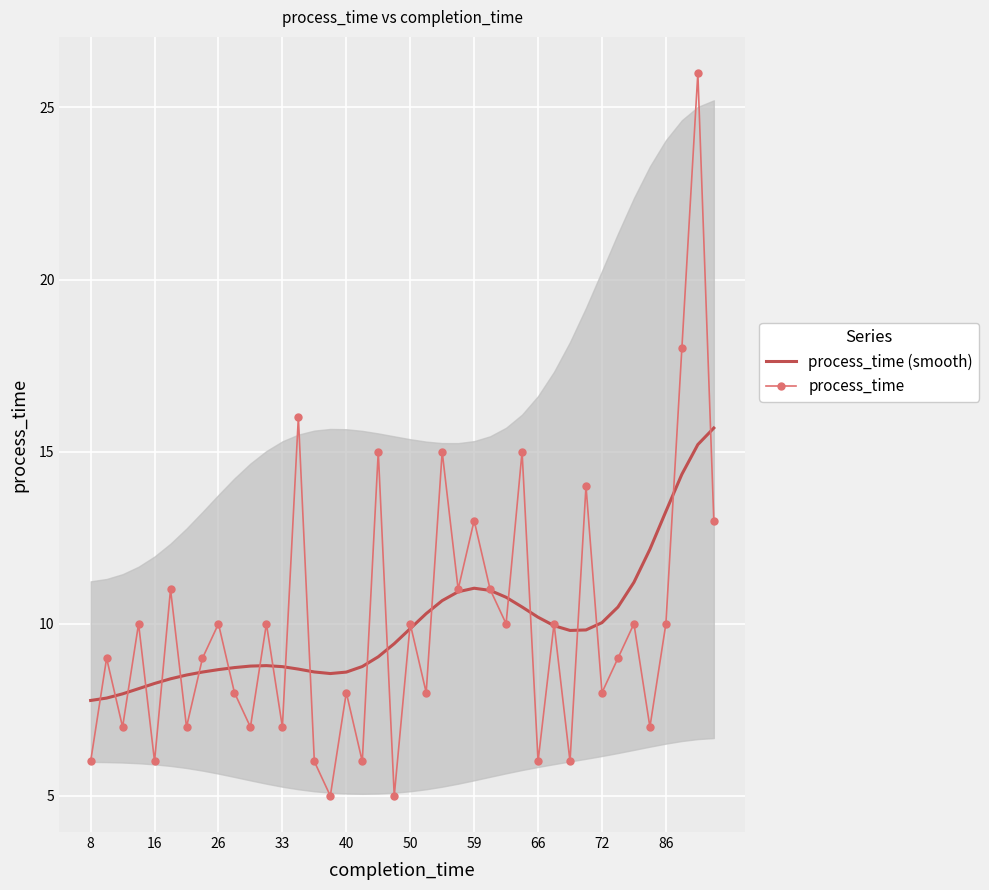

Rank the series by their maximum value, from lowest to highest.

process_time (smooth), process_time